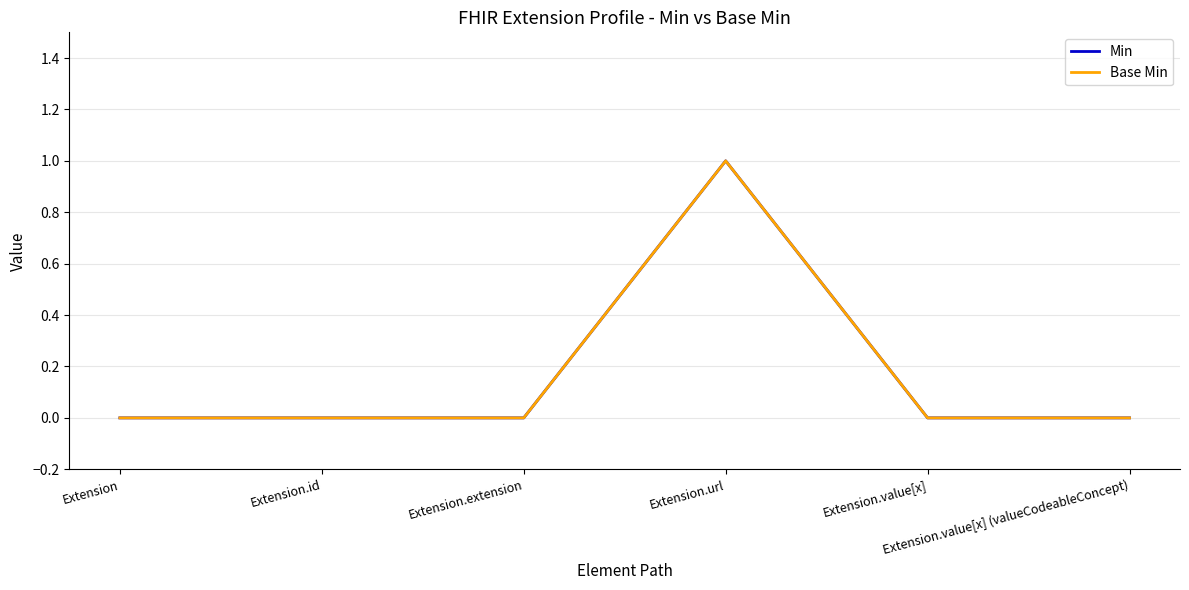

True or false: Base Min and Min cross at least once.

False